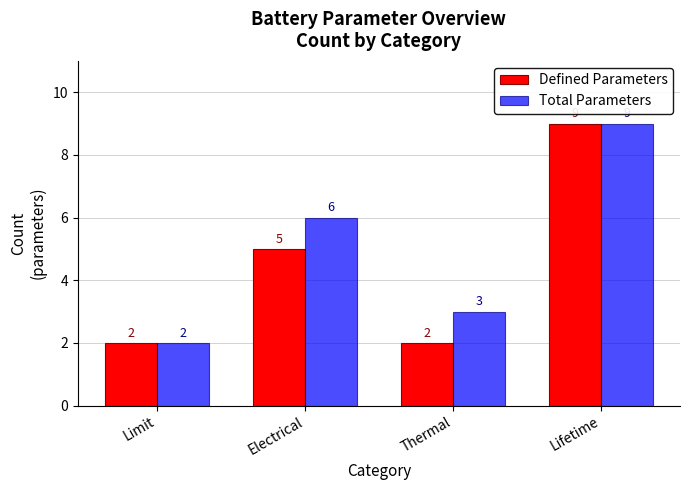

What is the minimum value for Total Parameters?

2